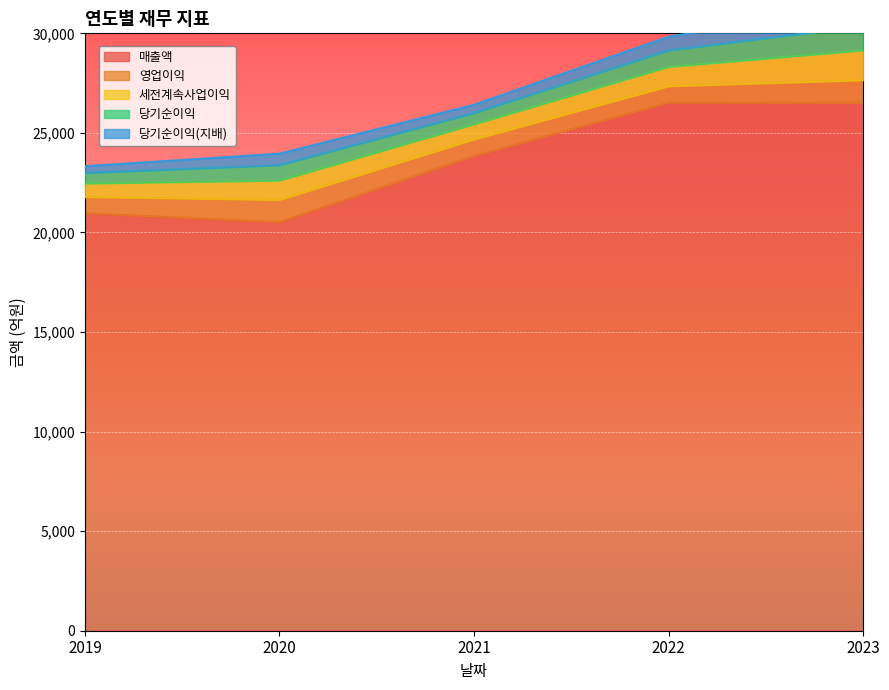

Reading left to right, extract all data points from this chart.

매출액: 2019=20964	2020=20518	2021=23845	2022=26524	2023=26514
영업이익: 2019=816	2020=1116	2021=826	2022=820	2023=1132
세전계속사업이익: 2019=678	2020=974	2021=762	2022=973	2023=1498
당기순이익: 2019=529	2020=770	2021=564	2022=822	2023=1220
당기순이익(지배): 2019=338	2020=576	2021=412	2022=690	2023=1069